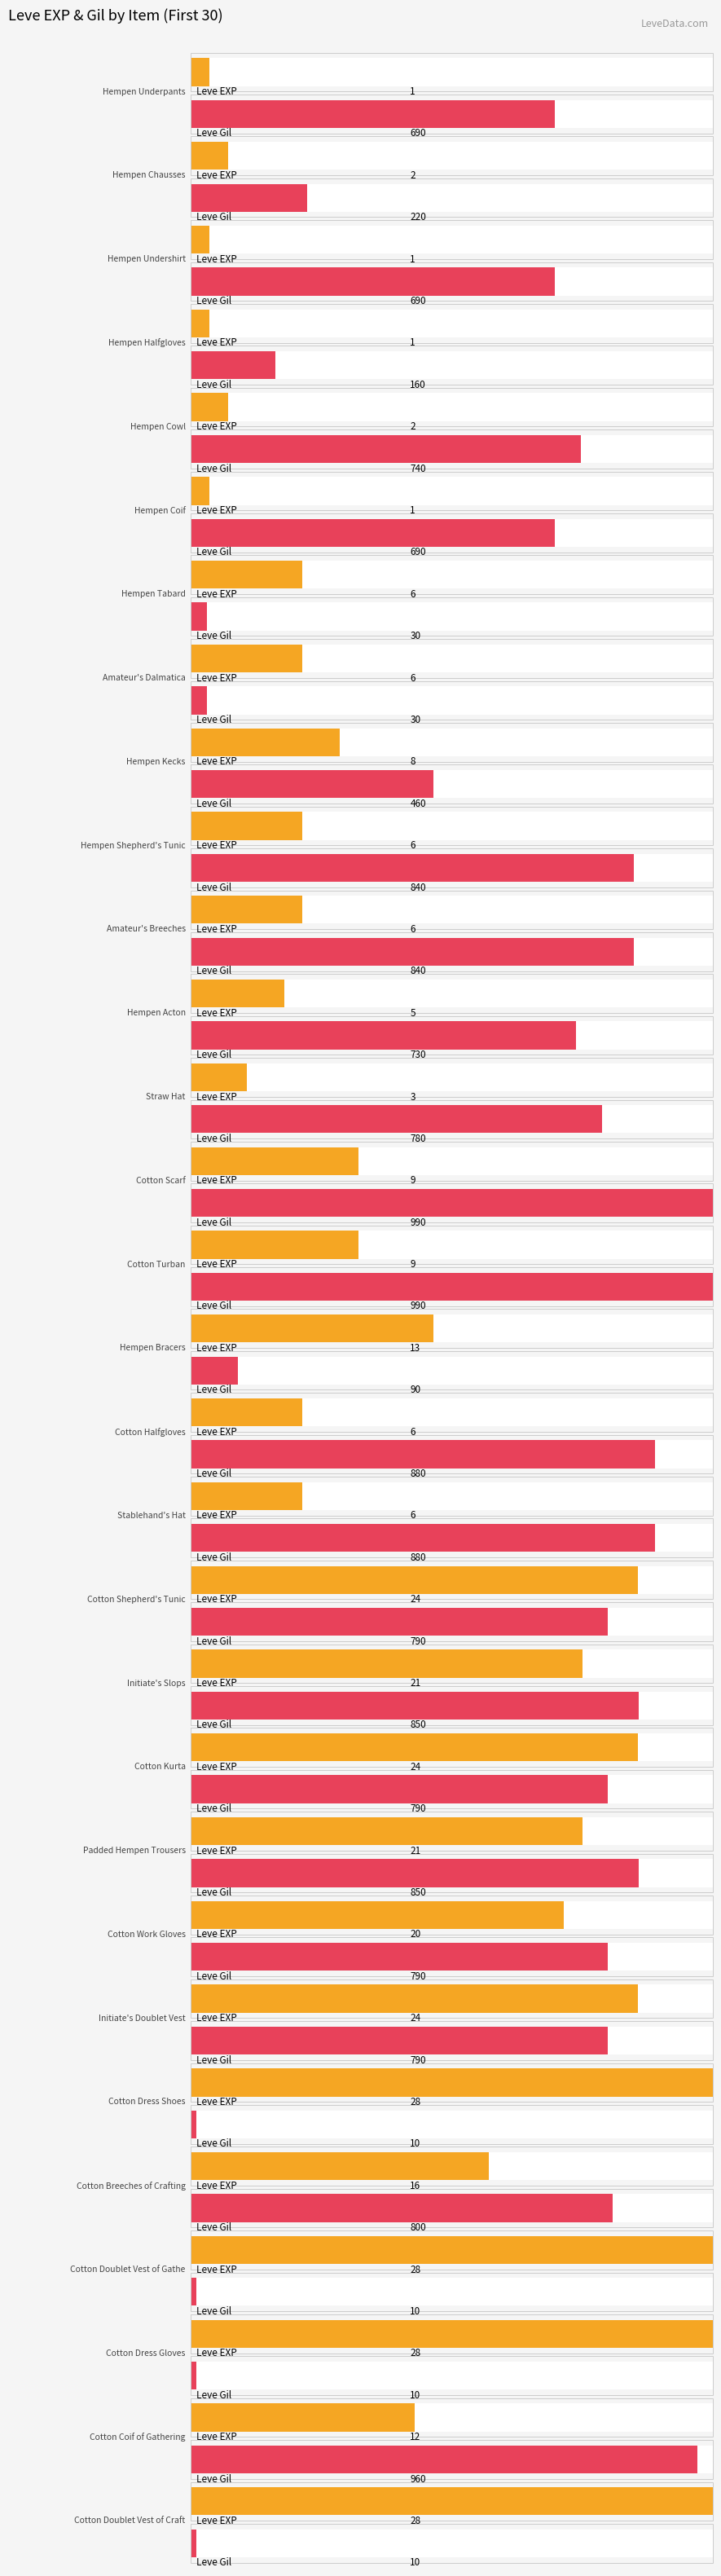

Does the chart contain any negative values?

No